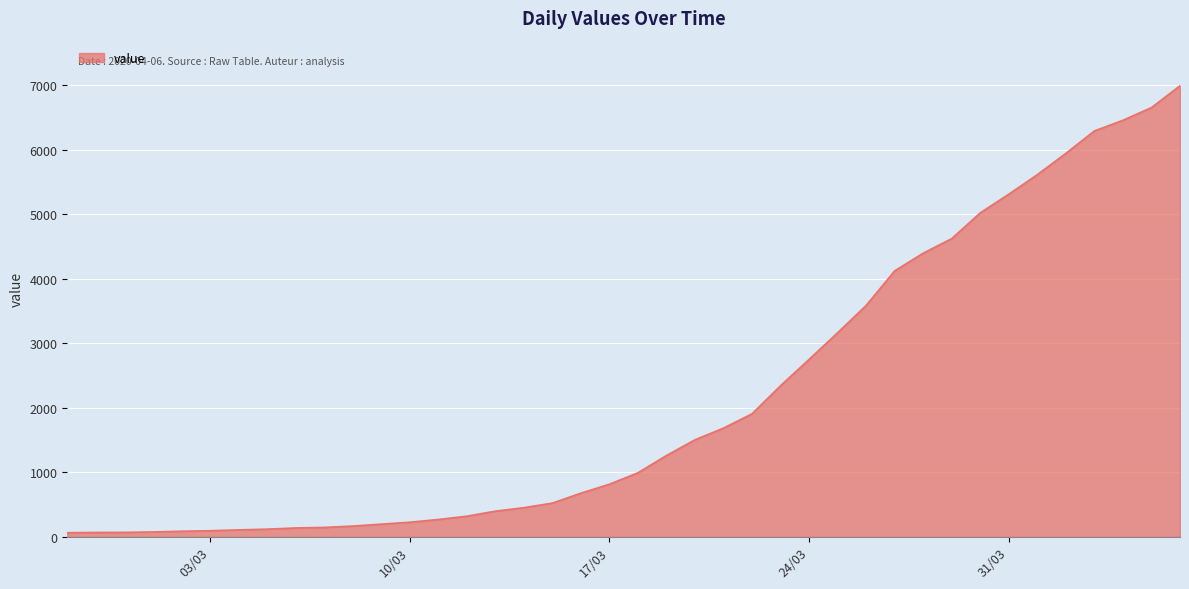

What is the greatest value displayed?

6995